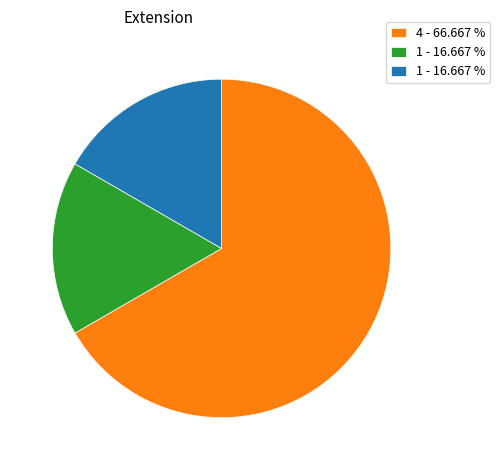

Is there a majority slice in this chart?

Yes